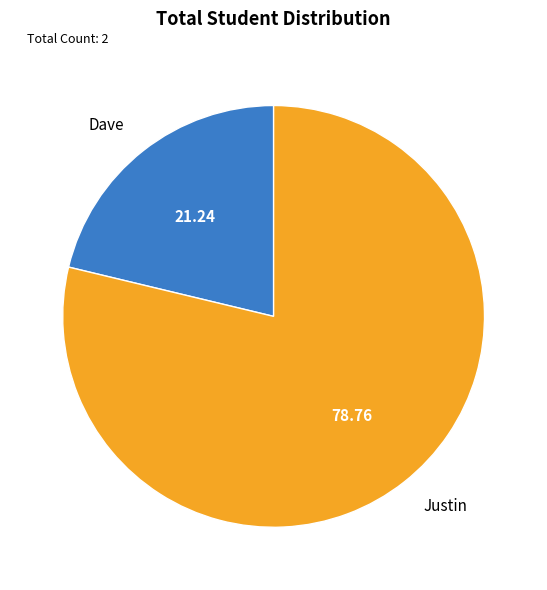

How many segments does this pie chart have?

2